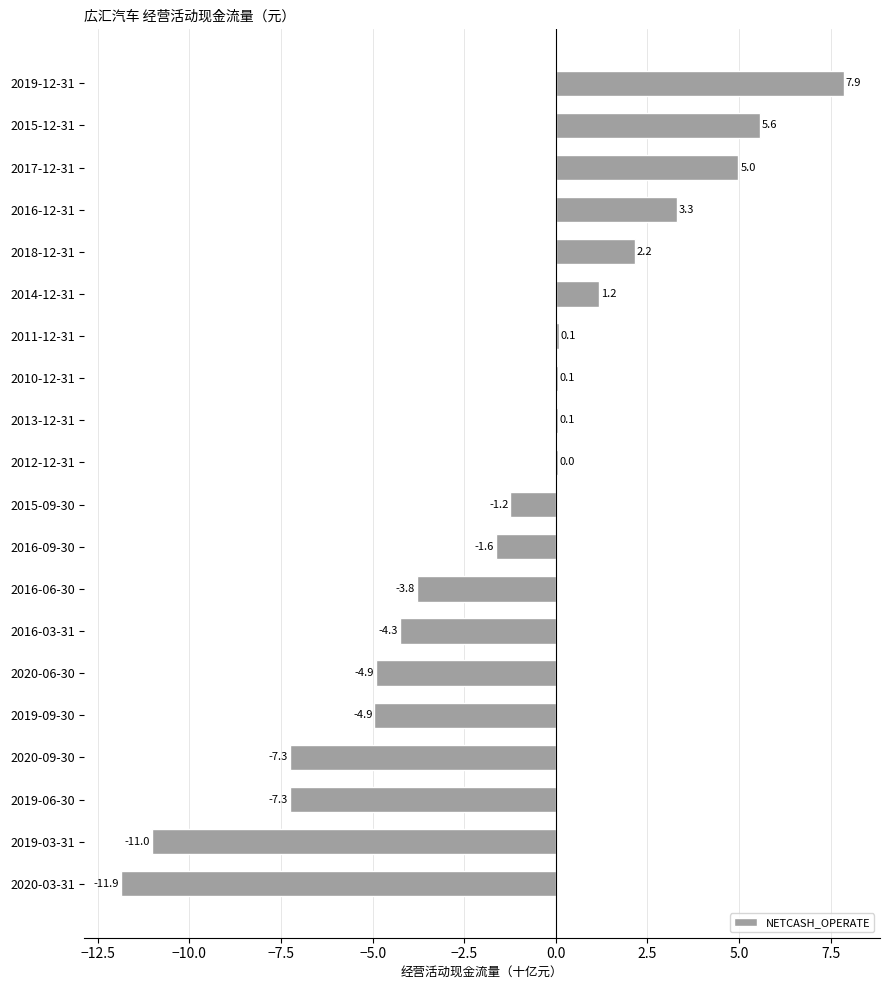

At which category does the chart reach its peak across all series?

2019-12-31